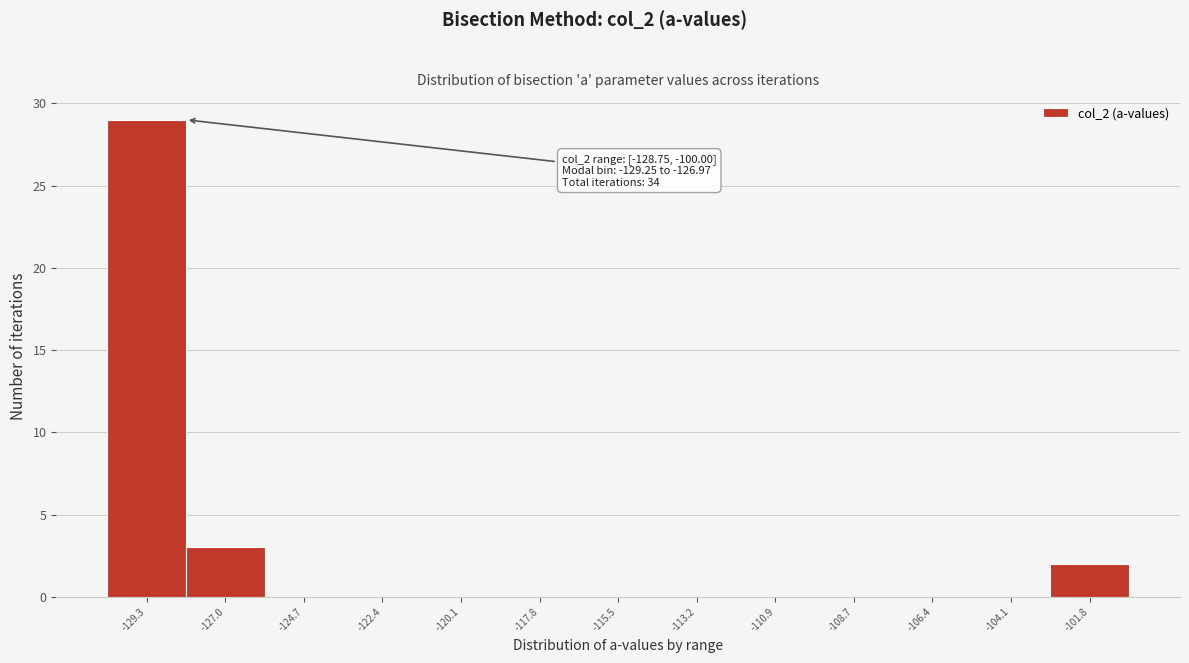

Reading left to right, what are all the values shown in this chart?

-129.3=29	-127.0=3	-124.7=0	-122.4=0	-120.1=0	-117.8=0	-115.5=0	-113.2=0	-110.9=0	-108.7=0	-106.4=0	-104.1=0	-101.8=2